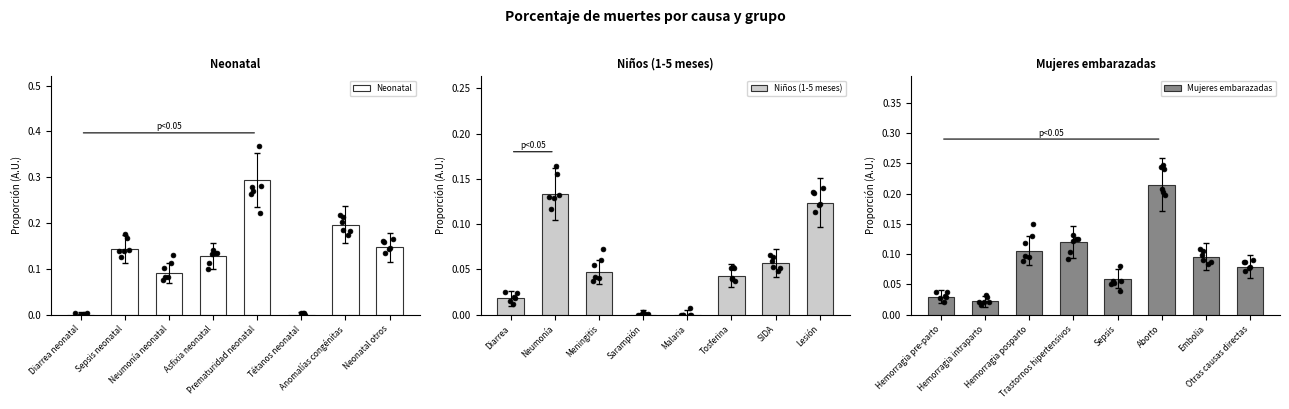

Which category has the highest value in the Niños (1-5 meses) series?

Neumonía